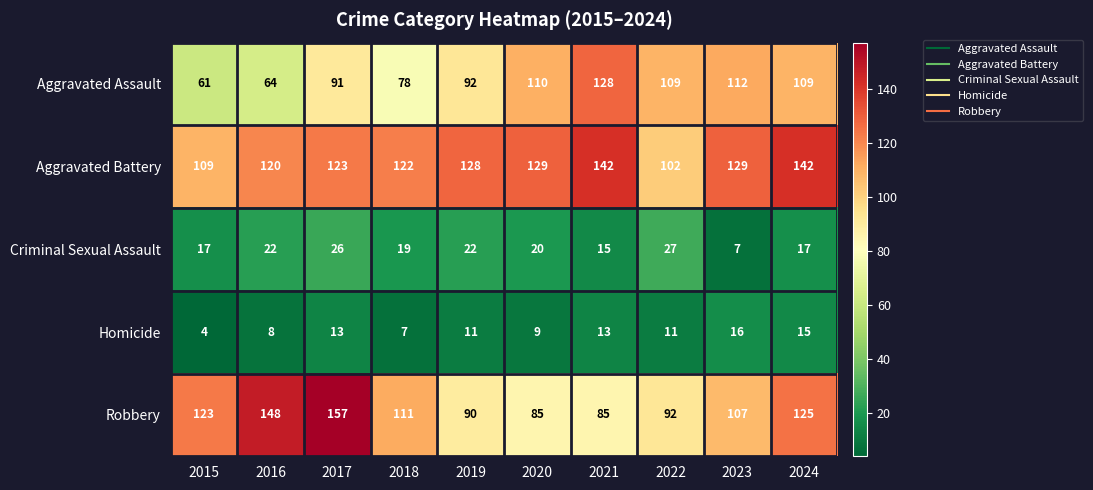

What is the difference between the maximum and second lowest values in the Robbery series?

72